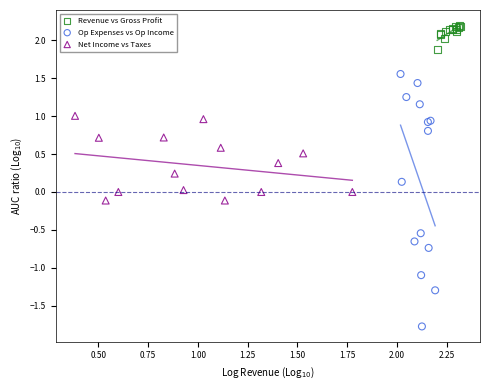

What are all the series names shown in the legend?

Revenue vs Gross Profit, Op Expenses vs Op Income, Net Income vs Taxes